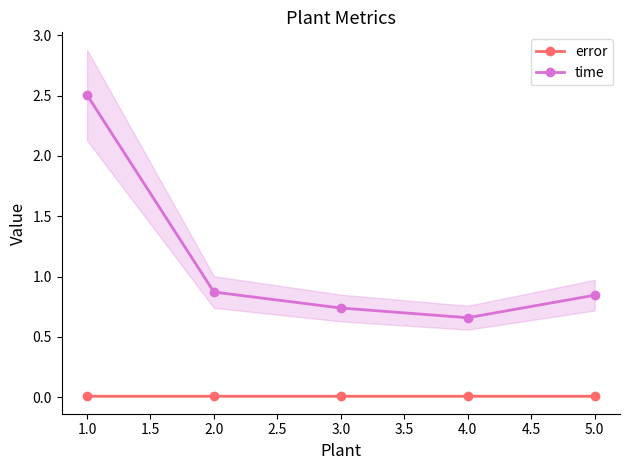

The value of error at 1.0 is 0.0. True or false?

True